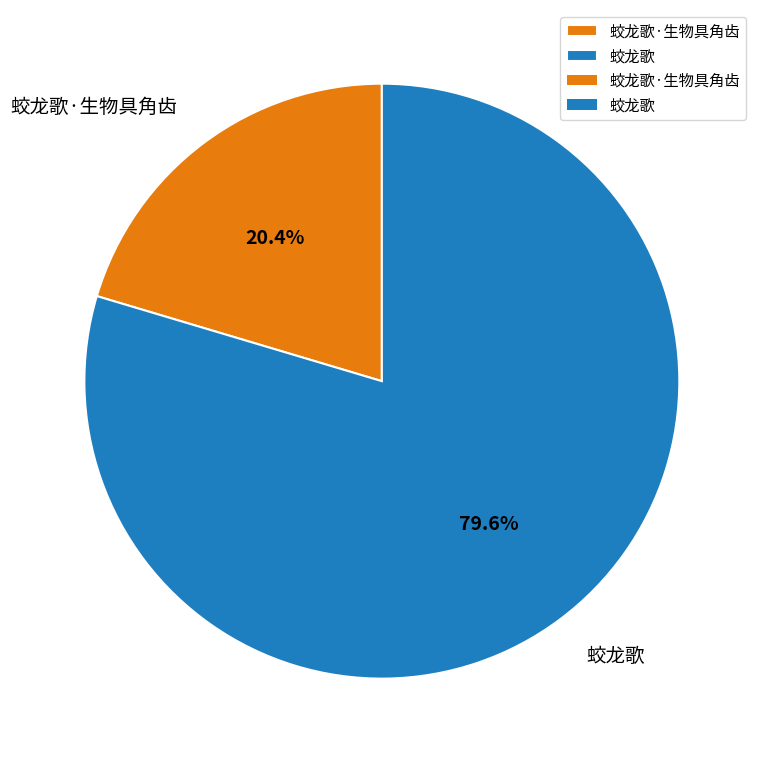

How many segments does this pie chart have?

2